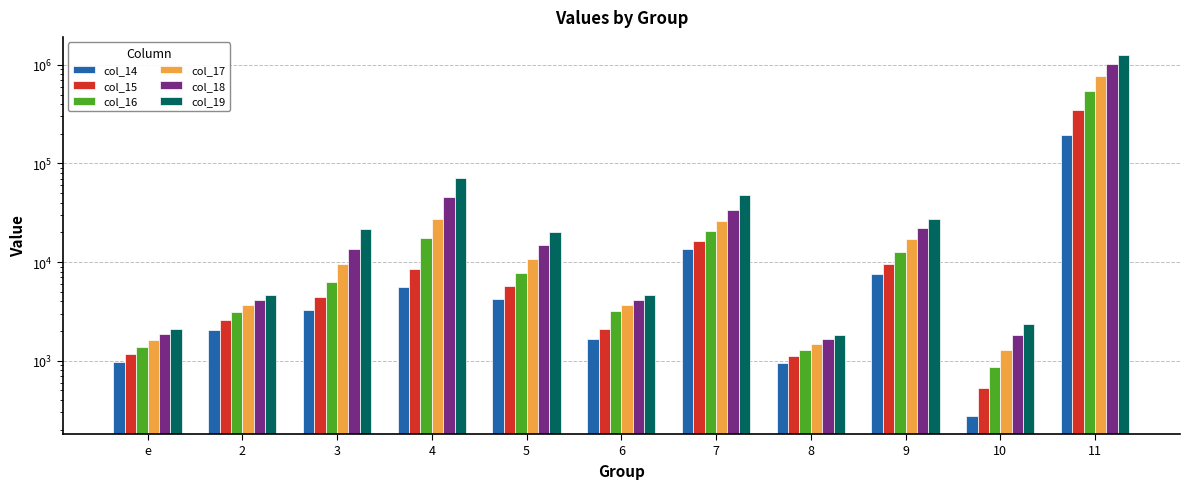

Is the value of col_18 at 6 greater than the value of col_15 at 6?

Yes